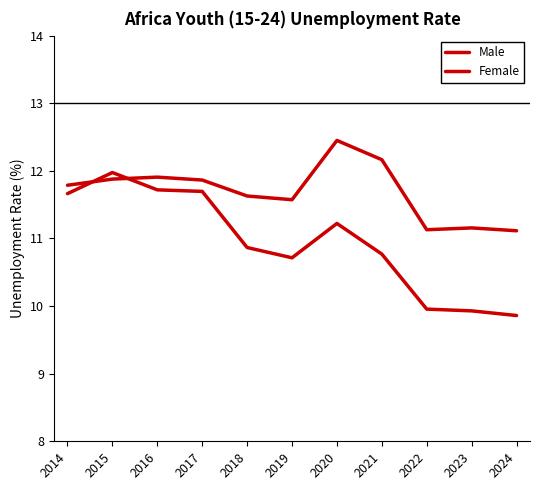

At which category does Female reach its first local peak?

2016